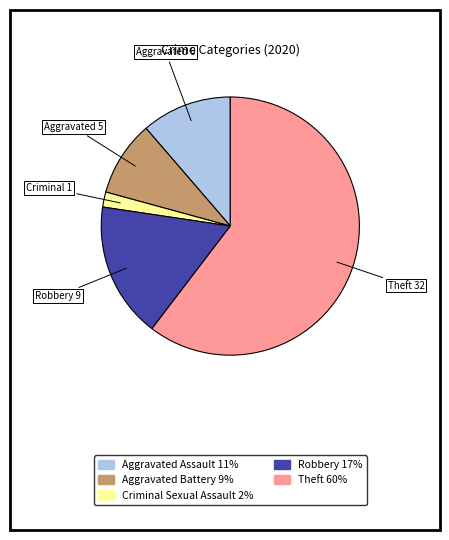

Rank the categories by value from highest to lowest.

Theft, Robbery, Aggravated Assault, Aggravated Battery, Criminal Sexual Assault